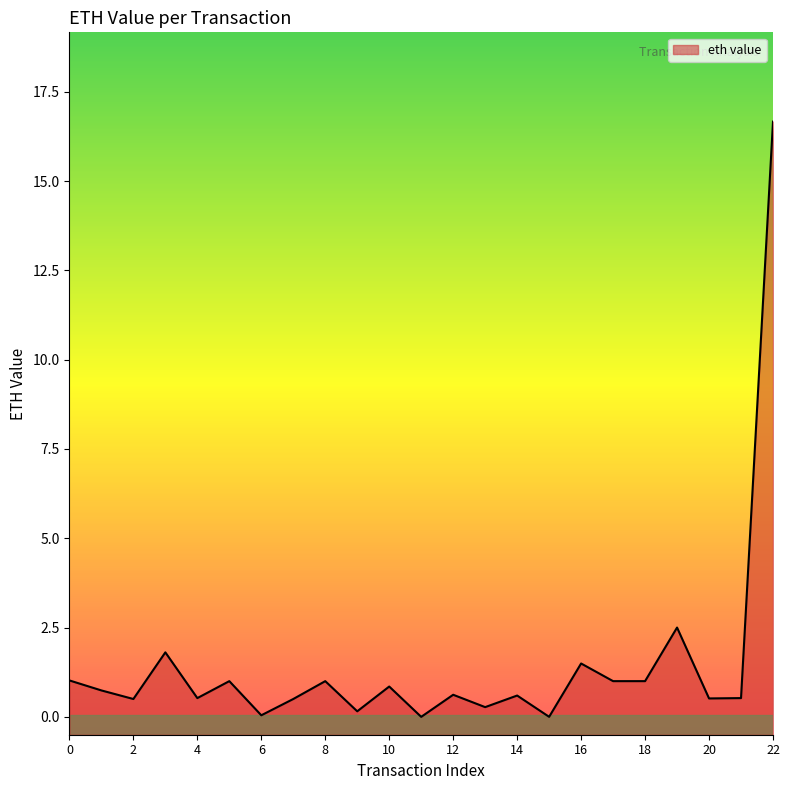

Is it true that the value at 20 is 0.9?

False